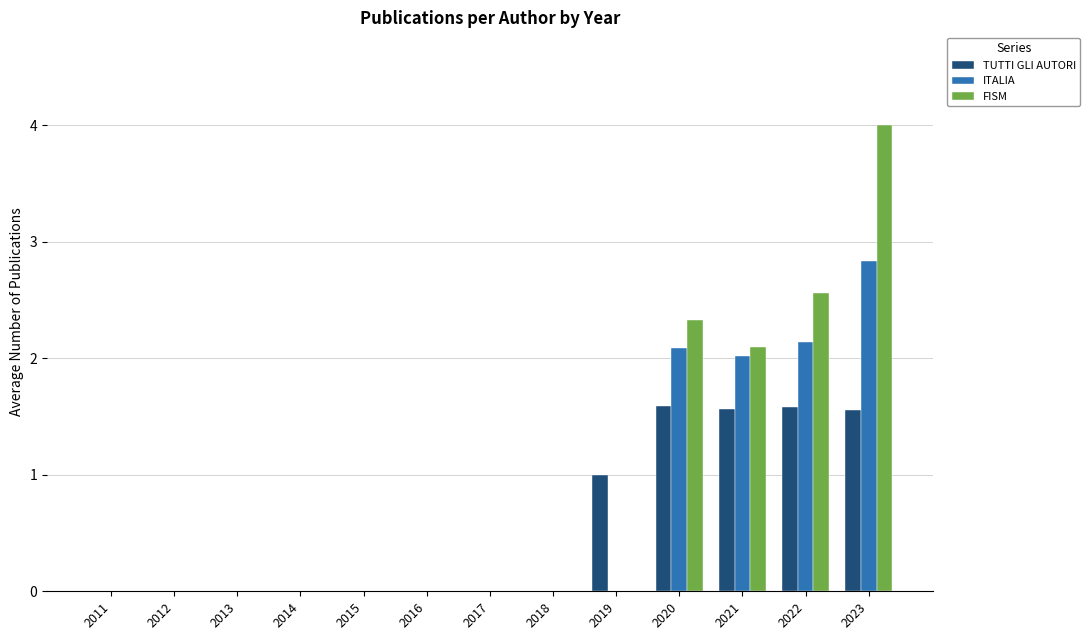

What is the approximate value of FISM at 2022?

2.6